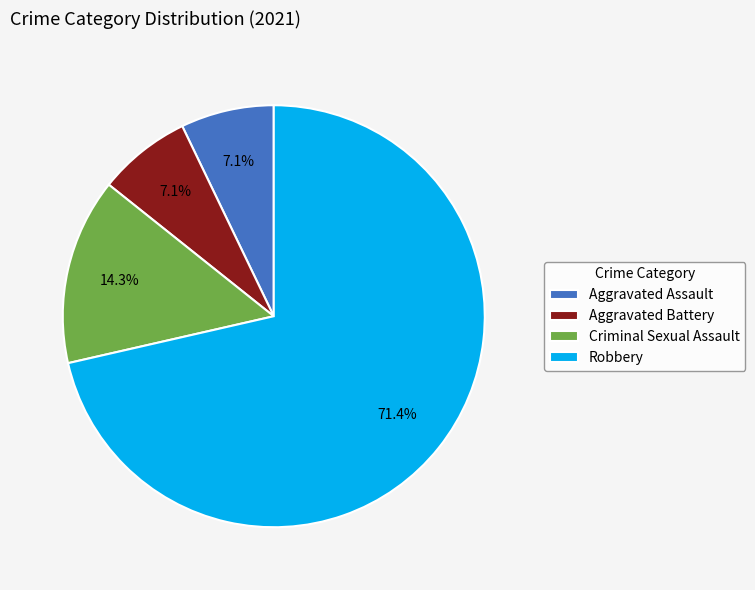

To the nearest percent, what percentage of the pie is Robbery?

71%